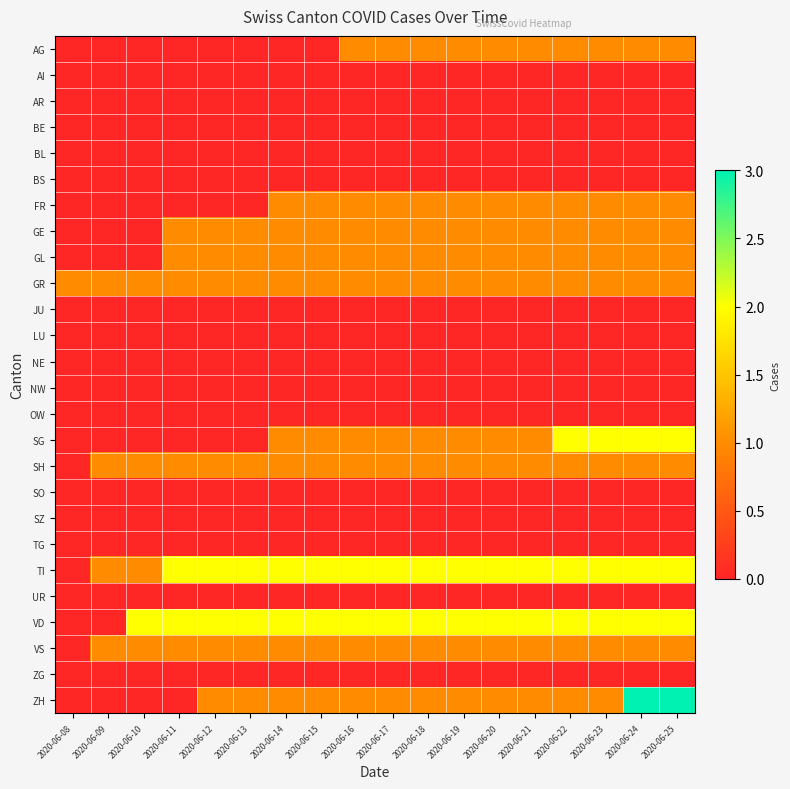

Reading right to left, extract all data points from this chart.

AG: 2020-06-25=1	2020-06-24=1	2020-06-23=1	2020-06-22=1	2020-06-21=1	2020-06-20=1	2020-06-19=1	2020-06-18=1	2020-06-17=1	2020-06-16=1	2020-06-15=0	2020-06-14=0	2020-06-13=0	2020-06-12=0	2020-06-11=0	2020-06-10=0	2020-06-09=0	2020-06-08=0
AI: 2020-06-25=0	2020-06-24=0	2020-06-23=0	2020-06-22=0	2020-06-21=0	2020-06-20=0	2020-06-19=0	2020-06-18=0	2020-06-17=0	2020-06-16=0	2020-06-15=0	2020-06-14=0	2020-06-13=0	2020-06-12=0	2020-06-11=0	2020-06-10=0	2020-06-09=0	2020-06-08=0
AR: 2020-06-25=0	2020-06-24=0	2020-06-23=0	2020-06-22=0	2020-06-21=0	2020-06-20=0	2020-06-19=0	2020-06-18=0	2020-06-17=0	2020-06-16=0	2020-06-15=0	2020-06-14=0	2020-06-13=0	2020-06-12=0	2020-06-11=0	2020-06-10=0	2020-06-09=0	2020-06-08=0
BE: 2020-06-25=0	2020-06-24=0	2020-06-23=0	2020-06-22=0	2020-06-21=0	2020-06-20=0	2020-06-19=0	2020-06-18=0	2020-06-17=0	2020-06-16=0	2020-06-15=0	2020-06-14=0	2020-06-13=0	2020-06-12=0	2020-06-11=0	2020-06-10=0	2020-06-09=0	2020-06-08=0
BL: 2020-06-25=0	2020-06-24=0	2020-06-23=0	2020-06-22=0	2020-06-21=0	2020-06-20=0	2020-06-19=0	2020-06-18=0	2020-06-17=0	2020-06-16=0	2020-06-15=0	2020-06-14=0	2020-06-13=0	2020-06-12=0	2020-06-11=0	2020-06-10=0	2020-06-09=0	2020-06-08=0
BS: 2020-06-25=0	2020-06-24=0	2020-06-23=0	2020-06-22=0	2020-06-21=0	2020-06-20=0	2020-06-19=0	2020-06-18=0	2020-06-17=0	2020-06-16=0	2020-06-15=0	2020-06-14=0	2020-06-13=0	2020-06-12=0	2020-06-11=0	2020-06-10=0	2020-06-09=0	2020-06-08=0
FR: 2020-06-25=1	2020-06-24=1	2020-06-23=1	2020-06-22=1	2020-06-21=1	2020-06-20=1	2020-06-19=1	2020-06-18=1	2020-06-17=1	2020-06-16=1	2020-06-15=1	2020-06-14=1	2020-06-13=0	2020-06-12=0	2020-06-11=0	2020-06-10=0	2020-06-09=0	2020-06-08=0
GE: 2020-06-25=1	2020-06-24=1	2020-06-23=1	2020-06-22=1	2020-06-21=1	2020-06-20=1	2020-06-19=1	2020-06-18=1	2020-06-17=1	2020-06-16=1	2020-06-15=1	2020-06-14=1	2020-06-13=1	2020-06-12=1	2020-06-11=1	2020-06-10=0	2020-06-09=0	2020-06-08=0
GL: 2020-06-25=1	2020-06-24=1	2020-06-23=1	2020-06-22=1	2020-06-21=1	2020-06-20=1	2020-06-19=1	2020-06-18=1	2020-06-17=1	2020-06-16=1	2020-06-15=1	2020-06-14=1	2020-06-13=1	2020-06-12=1	2020-06-11=1	2020-06-10=0	2020-06-09=0	2020-06-08=0
GR: 2020-06-25=1	2020-06-24=1	2020-06-23=1	2020-06-22=1	2020-06-21=1	2020-06-20=1	2020-06-19=1	2020-06-18=1	2020-06-17=1	2020-06-16=1	2020-06-15=1	2020-06-14=1	2020-06-13=1	2020-06-12=1	2020-06-11=1	2020-06-10=1	2020-06-09=1	2020-06-08=1
JU: 2020-06-25=0	2020-06-24=0	2020-06-23=0	2020-06-22=0	2020-06-21=0	2020-06-20=0	2020-06-19=0	2020-06-18=0	2020-06-17=0	2020-06-16=0	2020-06-15=0	2020-06-14=0	2020-06-13=0	2020-06-12=0	2020-06-11=0	2020-06-10=0	2020-06-09=0	2020-06-08=0
LU: 2020-06-25=0	2020-06-24=0	2020-06-23=0	2020-06-22=0	2020-06-21=0	2020-06-20=0	2020-06-19=0	2020-06-18=0	2020-06-17=0	2020-06-16=0	2020-06-15=0	2020-06-14=0	2020-06-13=0	2020-06-12=0	2020-06-11=0	2020-06-10=0	2020-06-09=0	2020-06-08=0
NE: 2020-06-25=0	2020-06-24=0	2020-06-23=0	2020-06-22=0	2020-06-21=0	2020-06-20=0	2020-06-19=0	2020-06-18=0	2020-06-17=0	2020-06-16=0	2020-06-15=0	2020-06-14=0	2020-06-13=0	2020-06-12=0	2020-06-11=0	2020-06-10=0	2020-06-09=0	2020-06-08=0
NW: 2020-06-25=0	2020-06-24=0	2020-06-23=0	2020-06-22=0	2020-06-21=0	2020-06-20=0	2020-06-19=0	2020-06-18=0	2020-06-17=0	2020-06-16=0	2020-06-15=0	2020-06-14=0	2020-06-13=0	2020-06-12=0	2020-06-11=0	2020-06-10=0	2020-06-09=0	2020-06-08=0
OW: 2020-06-25=0	2020-06-24=0	2020-06-23=0	2020-06-22=0	2020-06-21=0	2020-06-20=0	2020-06-19=0	2020-06-18=0	2020-06-17=0	2020-06-16=0	2020-06-15=0	2020-06-14=0	2020-06-13=0	2020-06-12=0	2020-06-11=0	2020-06-10=0	2020-06-09=0	2020-06-08=0
SG: 2020-06-25=2	2020-06-24=2	2020-06-23=2	2020-06-22=2	2020-06-21=1	2020-06-20=1	2020-06-19=1	2020-06-18=1	2020-06-17=1	2020-06-16=1	2020-06-15=1	2020-06-14=1	2020-06-13=0	2020-06-12=0	2020-06-11=0	2020-06-10=0	2020-06-09=0	2020-06-08=0
SH: 2020-06-25=1	2020-06-24=1	2020-06-23=1	2020-06-22=1	2020-06-21=1	2020-06-20=1	2020-06-19=1	2020-06-18=1	2020-06-17=1	2020-06-16=1	2020-06-15=1	2020-06-14=1	2020-06-13=1	2020-06-12=1	2020-06-11=1	2020-06-10=1	2020-06-09=1	2020-06-08=0
SO: 2020-06-25=0	2020-06-24=0	2020-06-23=0	2020-06-22=0	2020-06-21=0	2020-06-20=0	2020-06-19=0	2020-06-18=0	2020-06-17=0	2020-06-16=0	2020-06-15=0	2020-06-14=0	2020-06-13=0	2020-06-12=0	2020-06-11=0	2020-06-10=0	2020-06-09=0	2020-06-08=0
SZ: 2020-06-25=0	2020-06-24=0	2020-06-23=0	2020-06-22=0	2020-06-21=0	2020-06-20=0	2020-06-19=0	2020-06-18=0	2020-06-17=0	2020-06-16=0	2020-06-15=0	2020-06-14=0	2020-06-13=0	2020-06-12=0	2020-06-11=0	2020-06-10=0	2020-06-09=0	2020-06-08=0
TG: 2020-06-25=0	2020-06-24=0	2020-06-23=0	2020-06-22=0	2020-06-21=0	2020-06-20=0	2020-06-19=0	2020-06-18=0	2020-06-17=0	2020-06-16=0	2020-06-15=0	2020-06-14=0	2020-06-13=0	2020-06-12=0	2020-06-11=0	2020-06-10=0	2020-06-09=0	2020-06-08=0
TI: 2020-06-25=2	2020-06-24=2	2020-06-23=2	2020-06-22=2	2020-06-21=2	2020-06-20=2	2020-06-19=2	2020-06-18=2	2020-06-17=2	2020-06-16=2	2020-06-15=2	2020-06-14=2	2020-06-13=2	2020-06-12=2	2020-06-11=2	2020-06-10=1	2020-06-09=1	2020-06-08=0
UR: 2020-06-25=0	2020-06-24=0	2020-06-23=0	2020-06-22=0	2020-06-21=0	2020-06-20=0	2020-06-19=0	2020-06-18=0	2020-06-17=0	2020-06-16=0	2020-06-15=0	2020-06-14=0	2020-06-13=0	2020-06-12=0	2020-06-11=0	2020-06-10=0	2020-06-09=0	2020-06-08=0
VD: 2020-06-25=2	2020-06-24=2	2020-06-23=2	2020-06-22=2	2020-06-21=2	2020-06-20=2	2020-06-19=2	2020-06-18=2	2020-06-17=2	2020-06-16=2	2020-06-15=2	2020-06-14=2	2020-06-13=2	2020-06-12=2	2020-06-11=2	2020-06-10=2	2020-06-09=0	2020-06-08=0
VS: 2020-06-25=1	2020-06-24=1	2020-06-23=1	2020-06-22=1	2020-06-21=1	2020-06-20=1	2020-06-19=1	2020-06-18=1	2020-06-17=1	2020-06-16=1	2020-06-15=1	2020-06-14=1	2020-06-13=1	2020-06-12=1	2020-06-11=1	2020-06-10=1	2020-06-09=1	2020-06-08=0
ZG: 2020-06-25=0	2020-06-24=0	2020-06-23=0	2020-06-22=0	2020-06-21=0	2020-06-20=0	2020-06-19=0	2020-06-18=0	2020-06-17=0	2020-06-16=0	2020-06-15=0	2020-06-14=0	2020-06-13=0	2020-06-12=0	2020-06-11=0	2020-06-10=0	2020-06-09=0	2020-06-08=0
ZH: 2020-06-25=3	2020-06-24=3	2020-06-23=1	2020-06-22=1	2020-06-21=1	2020-06-20=1	2020-06-19=1	2020-06-18=1	2020-06-17=1	2020-06-16=1	2020-06-15=1	2020-06-14=1	2020-06-13=1	2020-06-12=1	2020-06-11=0	2020-06-10=0	2020-06-09=0	2020-06-08=0